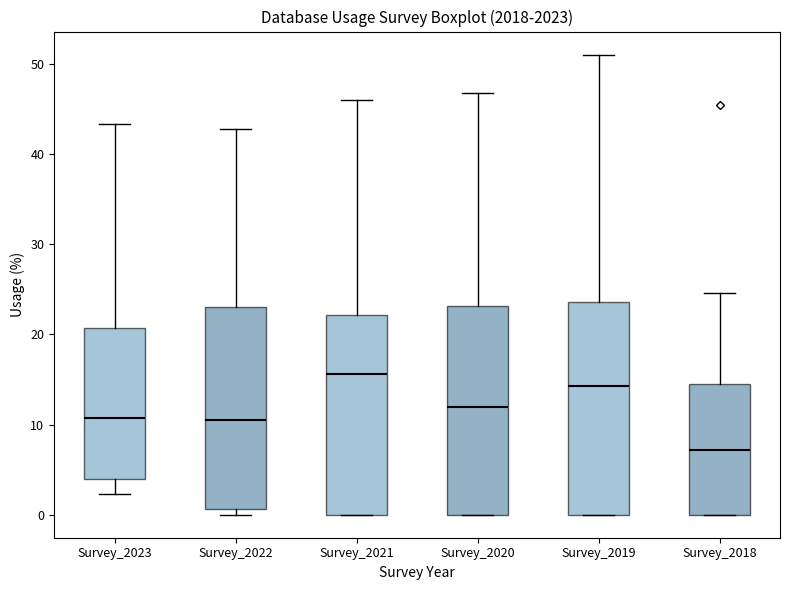

Reading left to right, read every box against the y-axis: the position of its median line, the range the box covers, and the ends of its whiskers. The values are not printed on the chart, so give them approximately, as read against the axis.

Survey_2023: median 11, box 4 to 21, whiskers 2 to 43
Survey_2022: median 11, box 1 to 23, whiskers 0 to 43
Survey_2021: median 16, box 0 to 22, whiskers 0 to 46
Survey_2020: median 12, box 0 to 23, whiskers 0 to 47
Survey_2019: median 14, box 0 to 24, whiskers 0 to 51
Survey_2018: median 7, box 0 to 15, whiskers 0 to 25